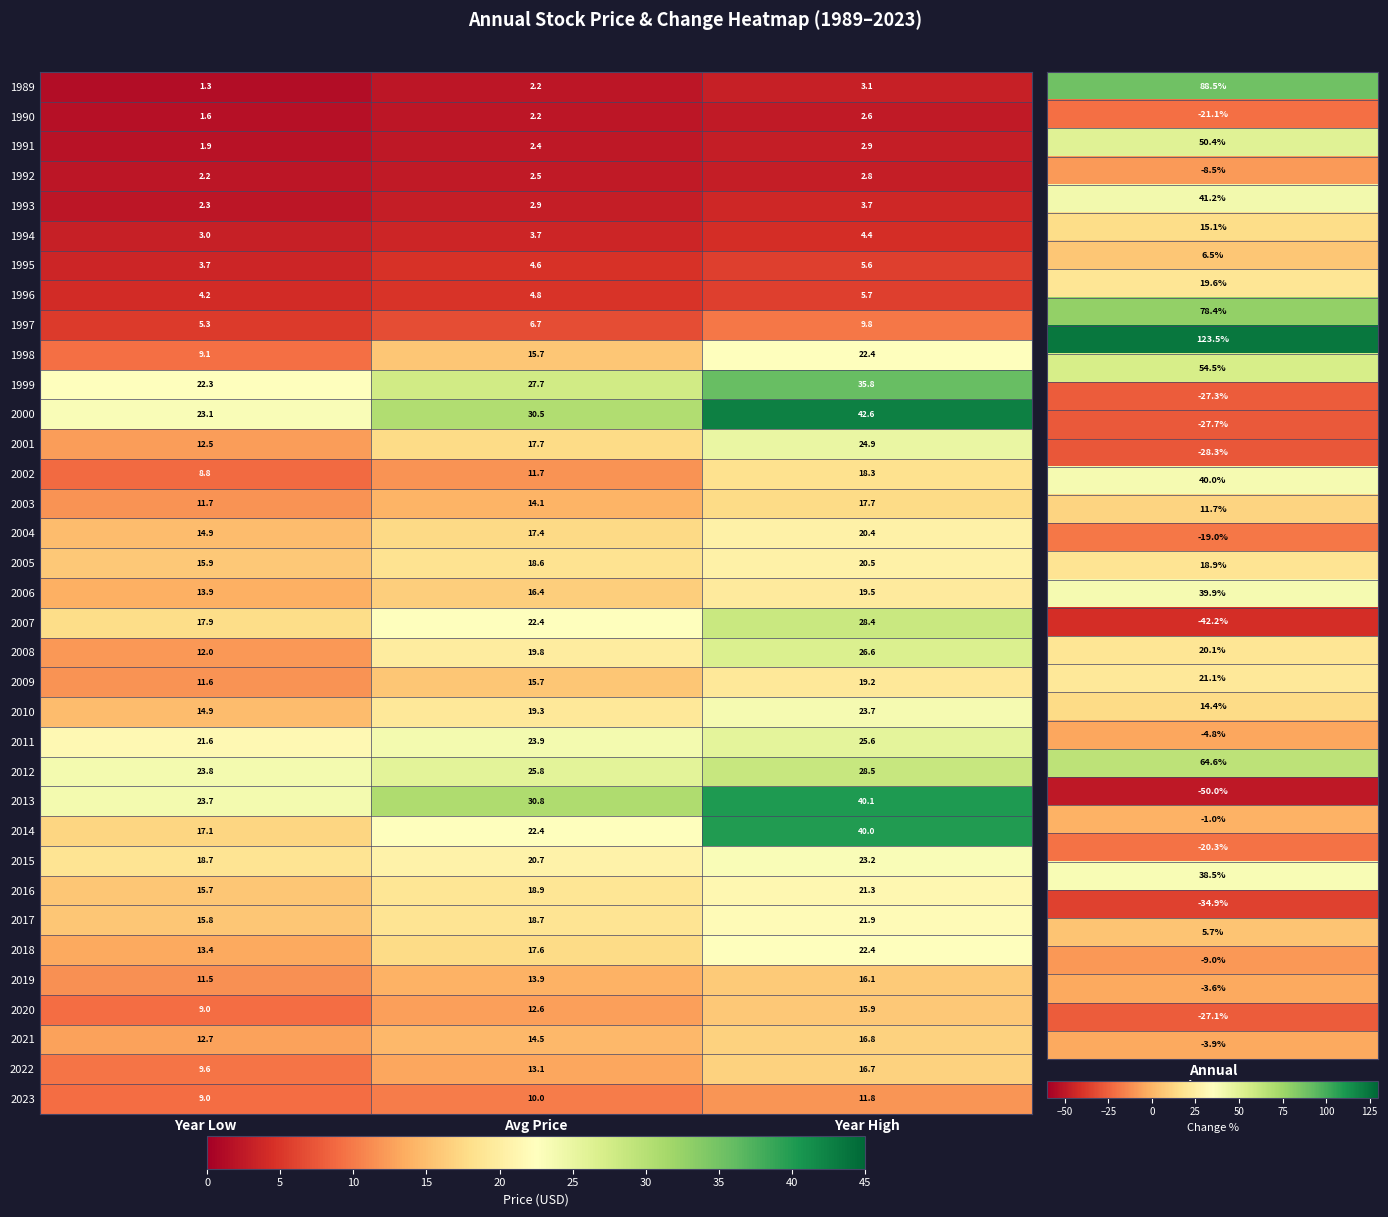

Where is 2016 nearest to the value 18?

Avg Price